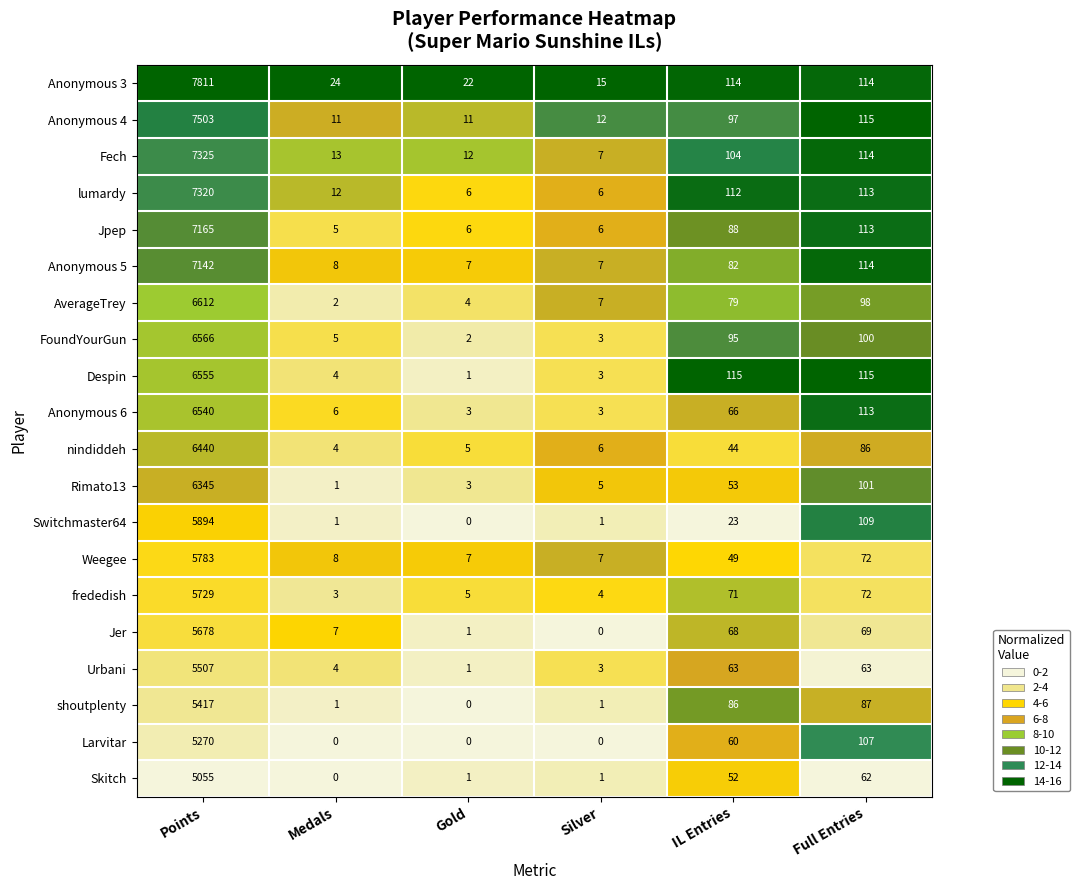

Rank the categories by AverageTrey value from lowest to highest.

Medals, Gold, Silver, IL Entries, Full Entries, Points